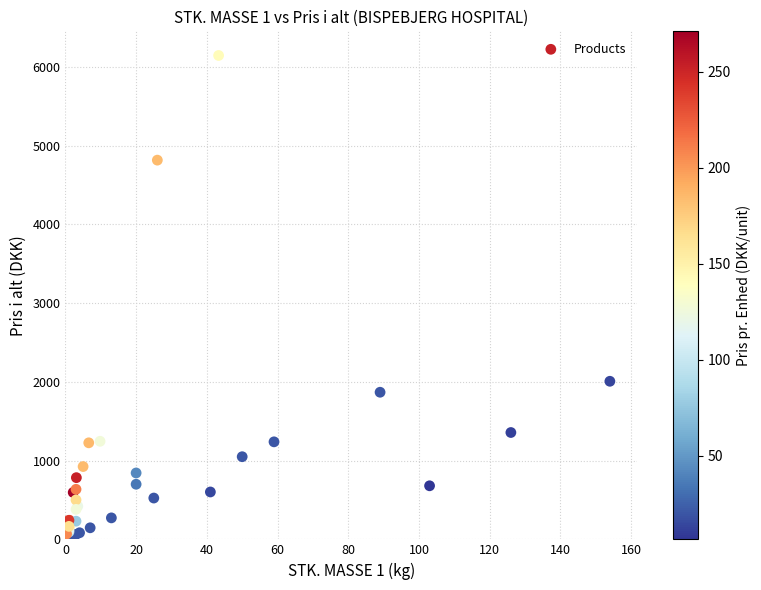

What Y value in the scatter plot is closest to 3080?

2008.4